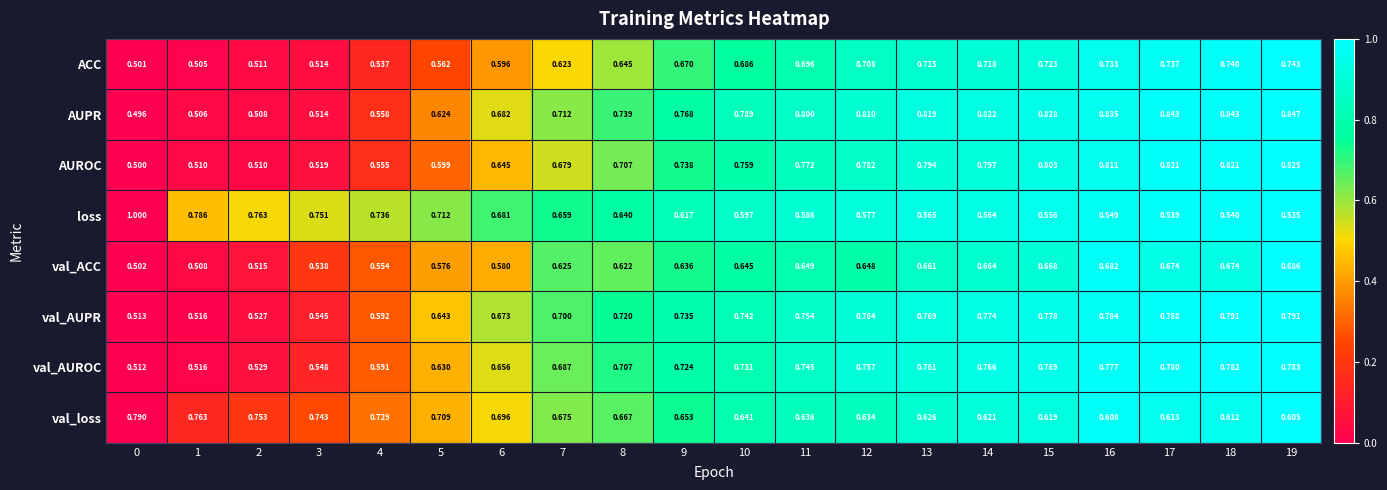

At 17, list the series in order from smallest to largest.

loss, val_loss, val_ACC, ACC, val_AUROC, val_AUPR, AUROC, AUPR